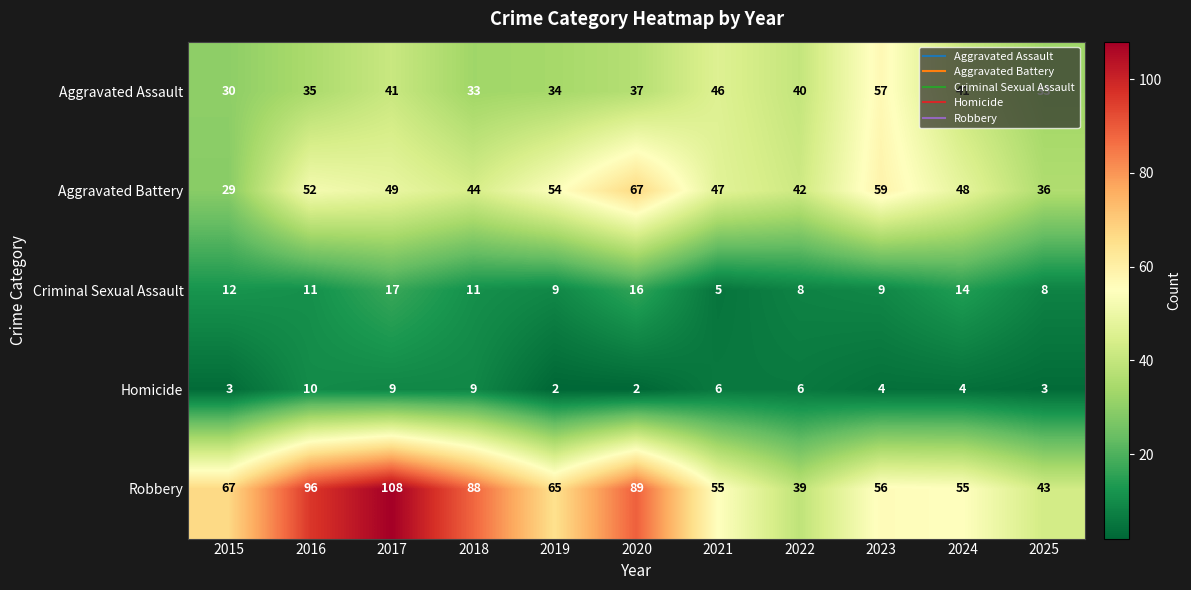

How many values in the Robbery series are below 65?

5